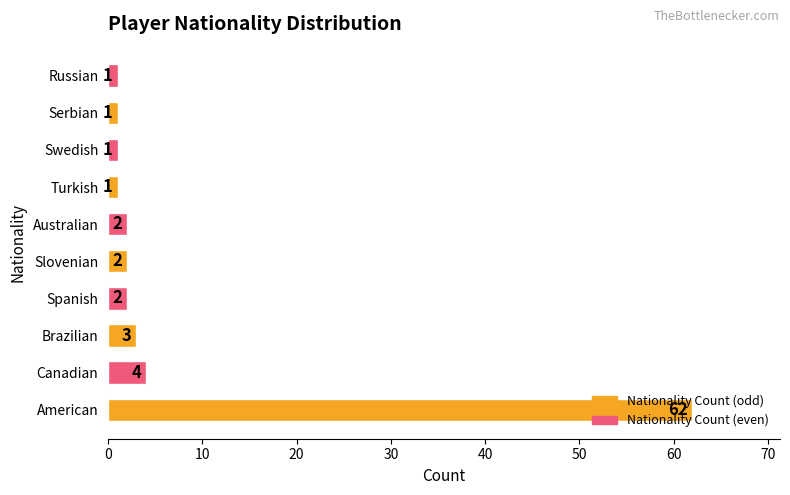

At which label is the value closest to 31?

Canadian